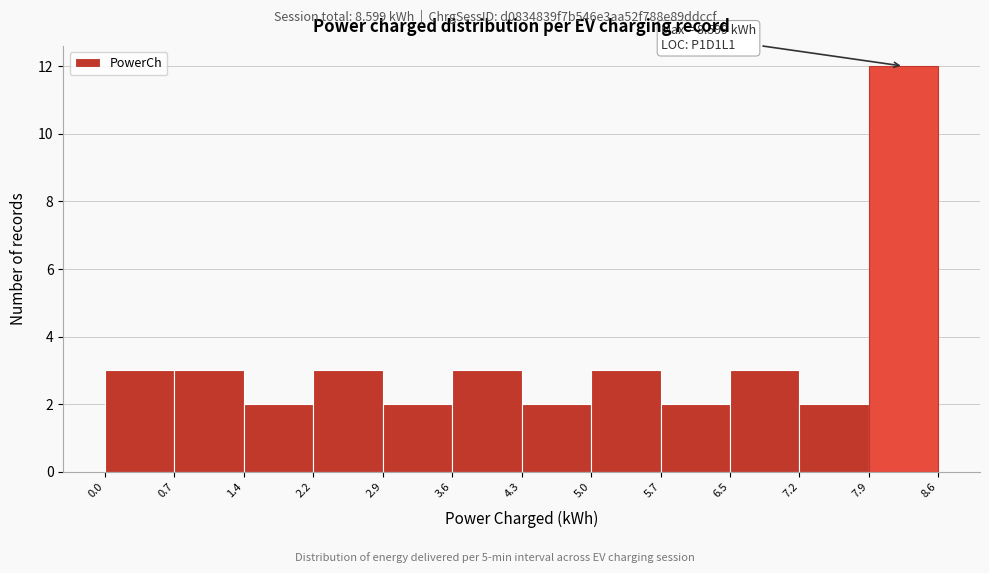

Over which range of the x-axis is the bar tallest?

7.9 to 8.6